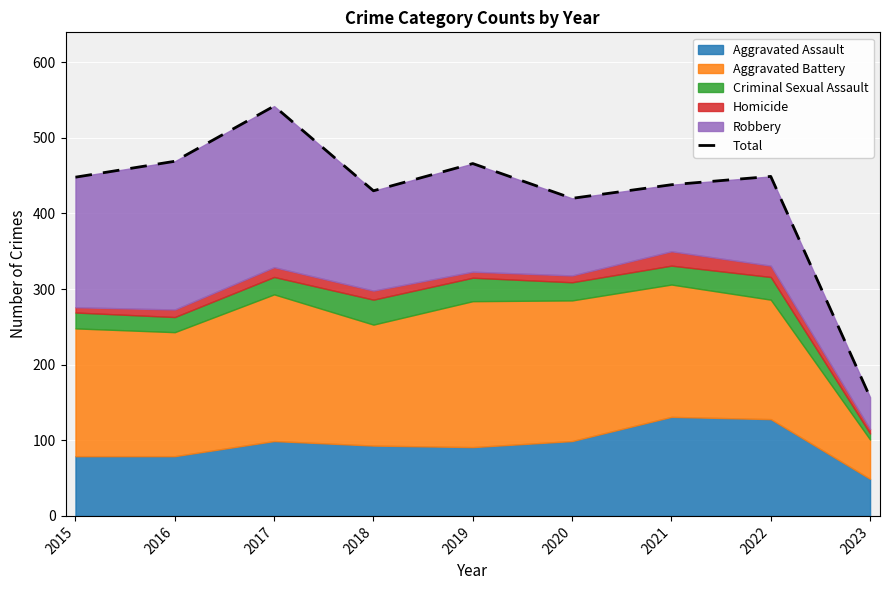

True or false: the data shows 37 at 2023.

False